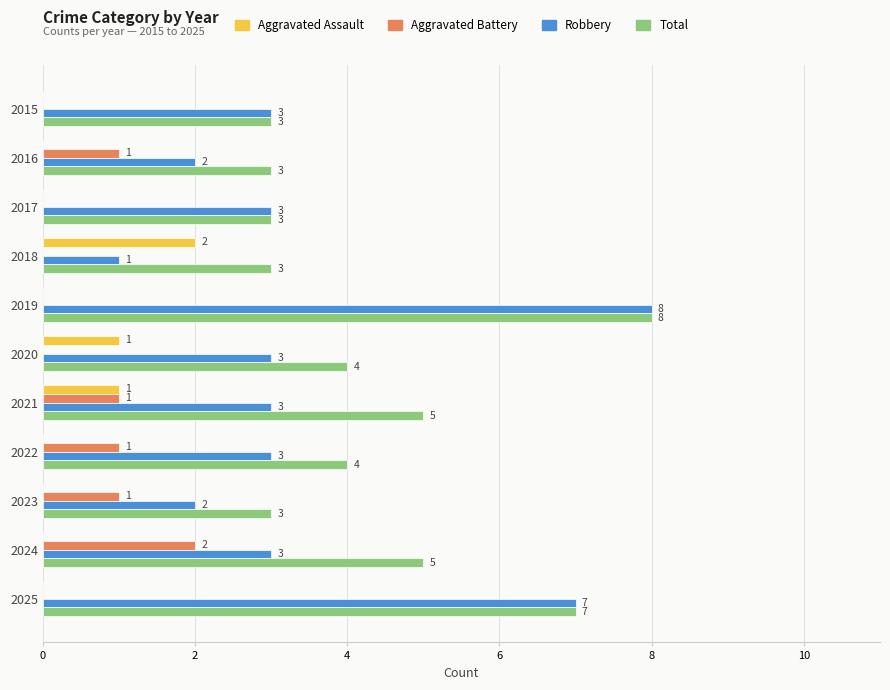

Is it true that Aggravated Battery equals -1 at 2018?

False